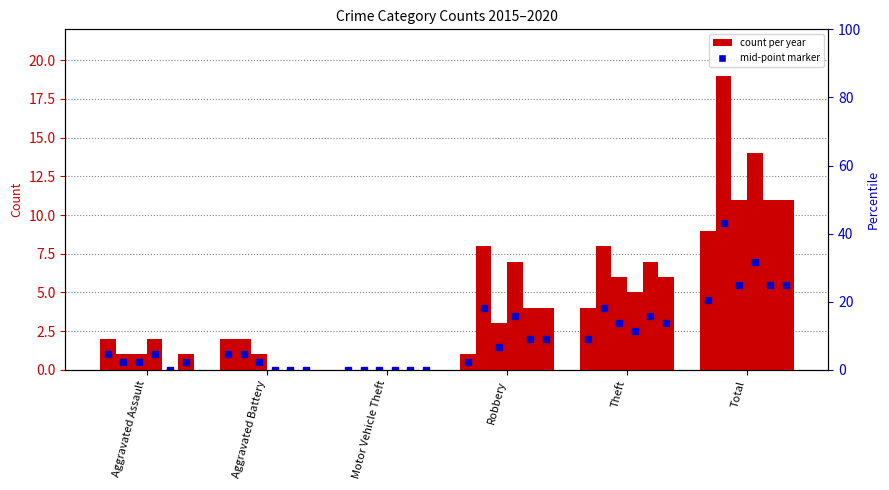

What is the average value of the 2019 series?

4